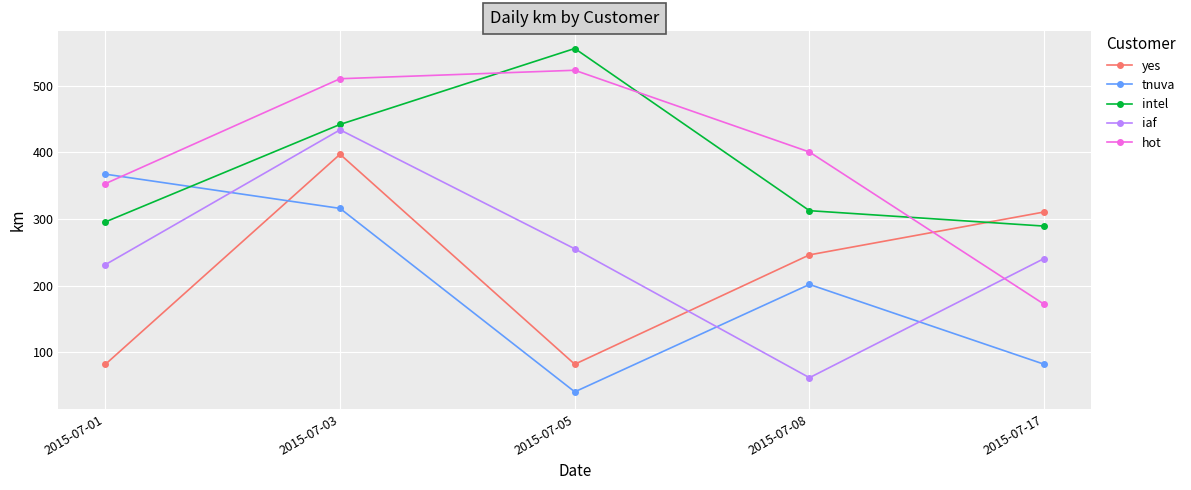

Does the chart display data point markers on the line(s)?

Yes